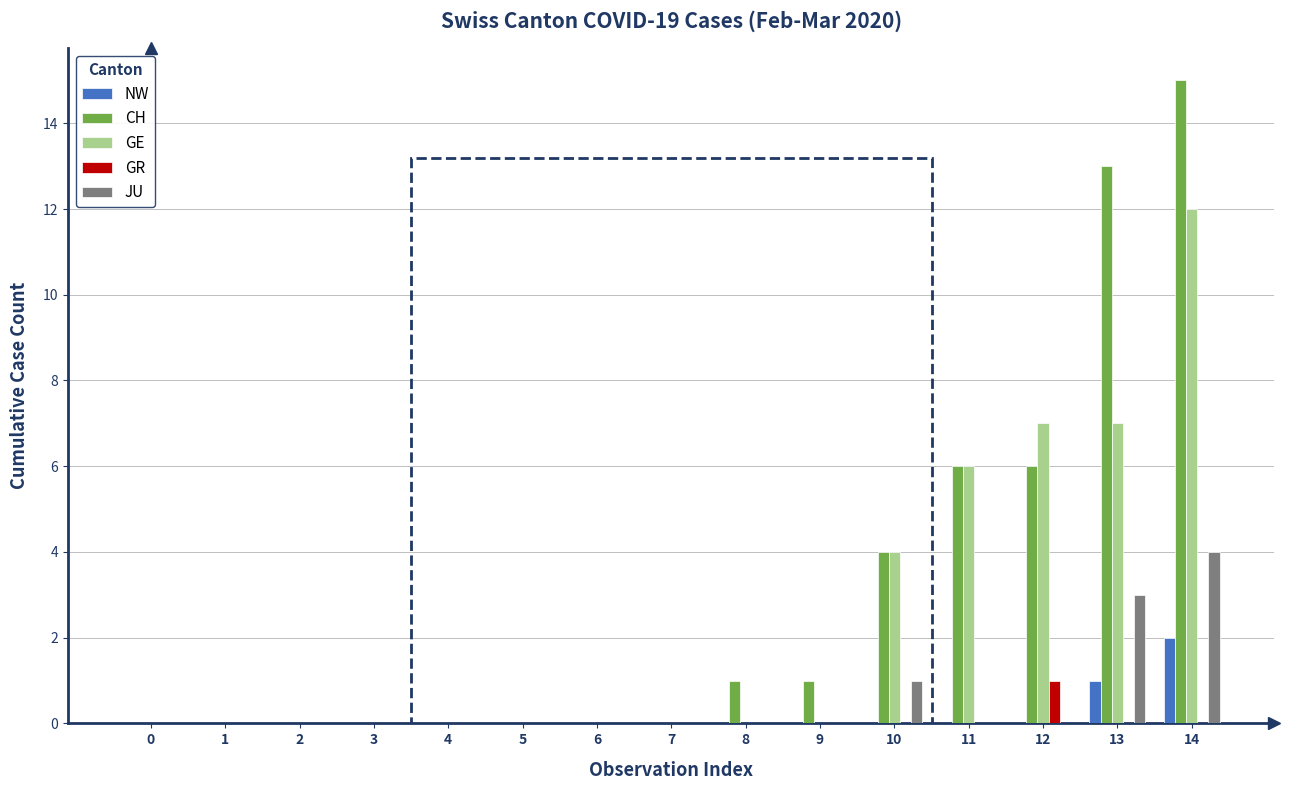

True or false: JU has a value of 1 at 13.

False